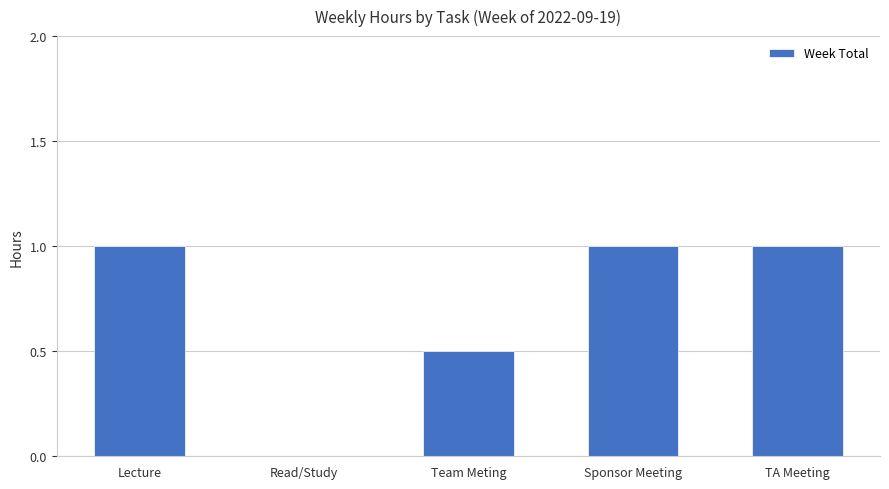

Which has a higher value, Lecture or Team Meting?

Lecture